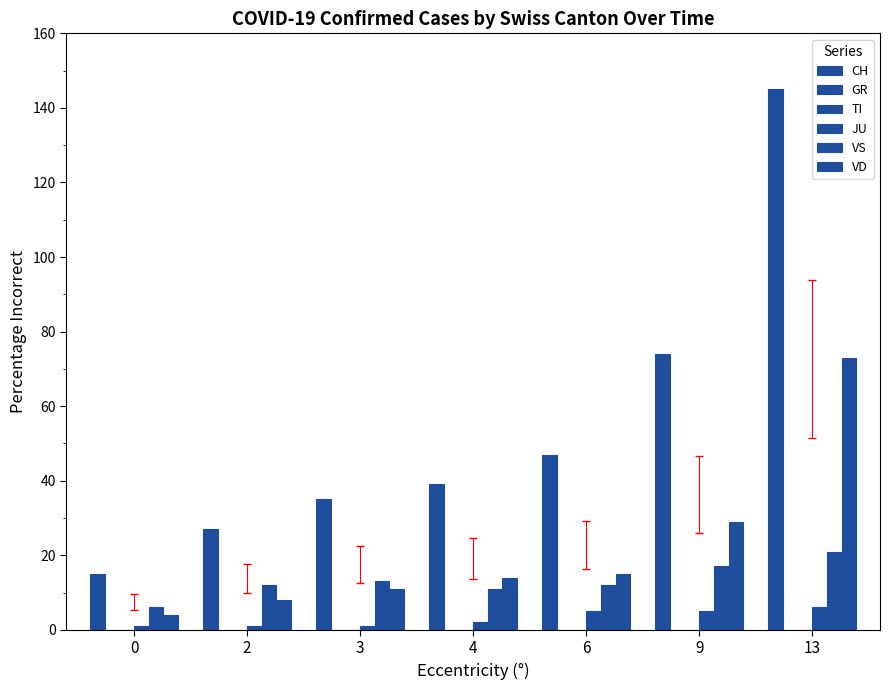

Is the value of VD at 13 greater than the value of JU at 6?

Yes